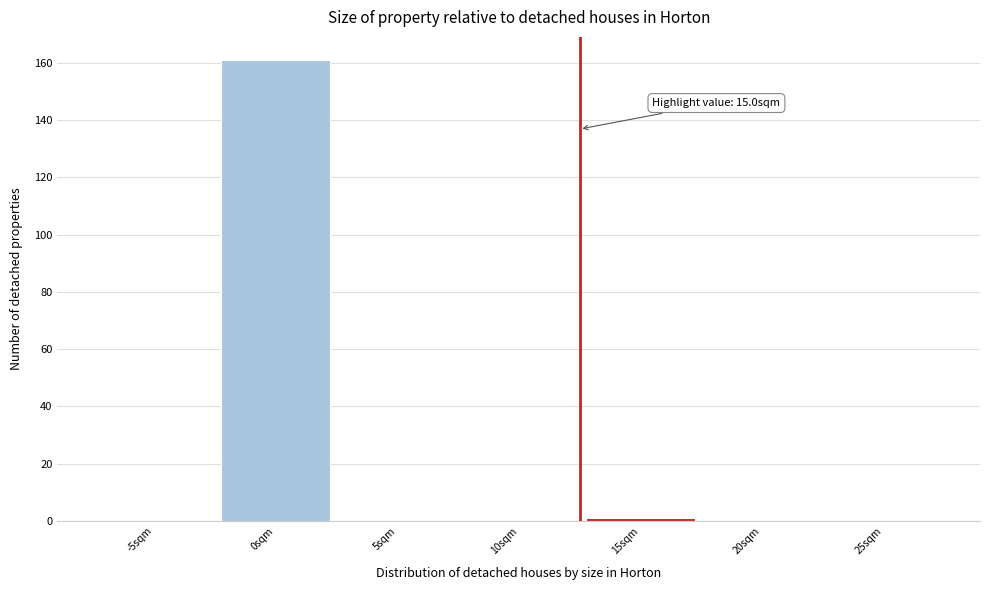

Reading left to right, transcribe all the data shown in this chart.

-5sqm=0	0sqm=161	5sqm=0	10sqm=0	15sqm=1	20sqm=0	25sqm=0